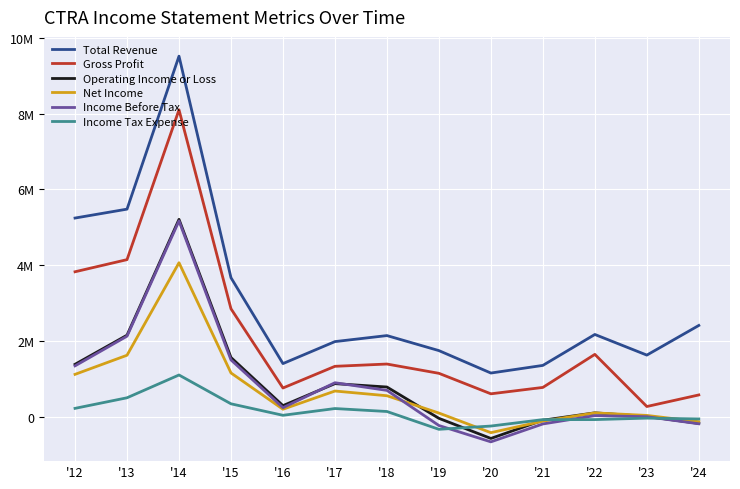

Does the chart display data point markers on the line(s)?

No